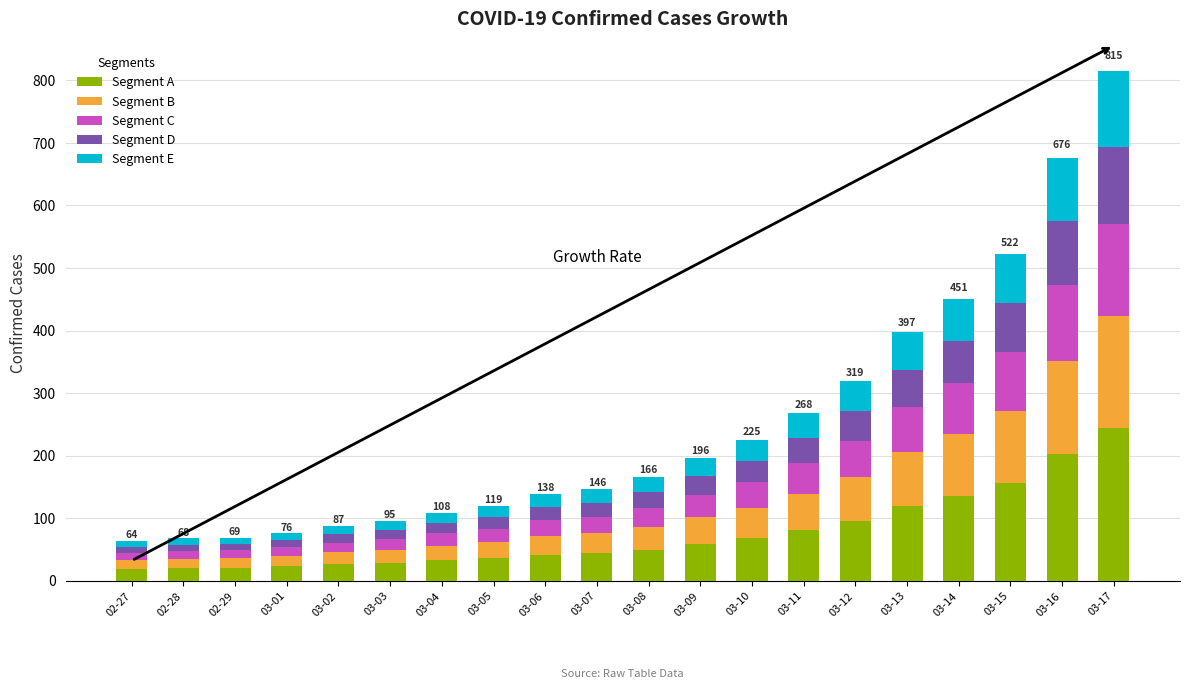

How many bars are there in total?

20